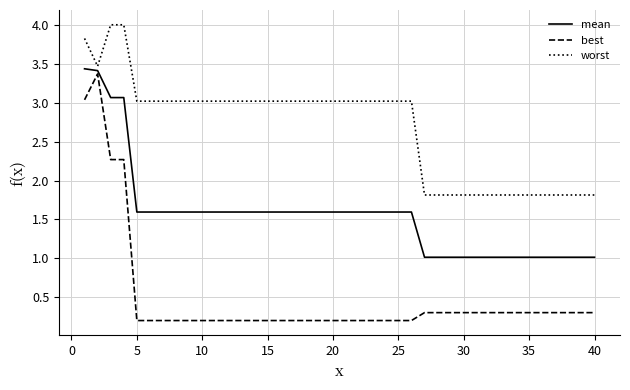

Does the chart display data point markers on the line(s)?

No